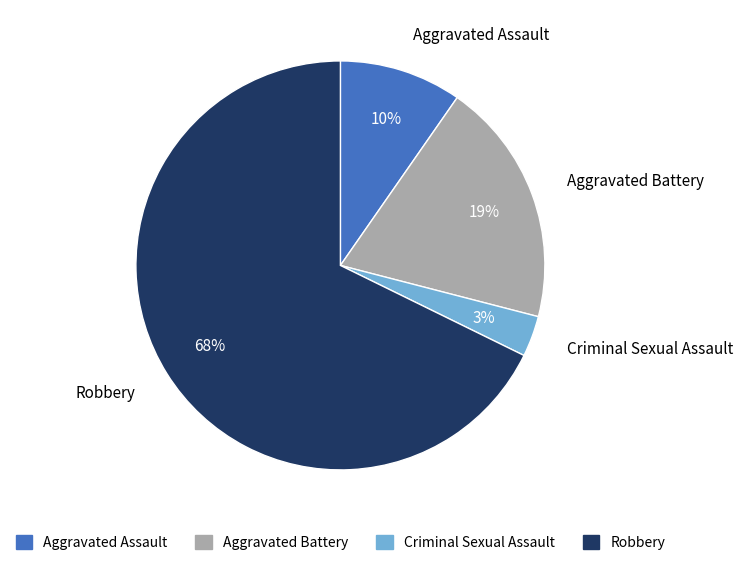

Does Robbery represent more than half of the total?

Yes